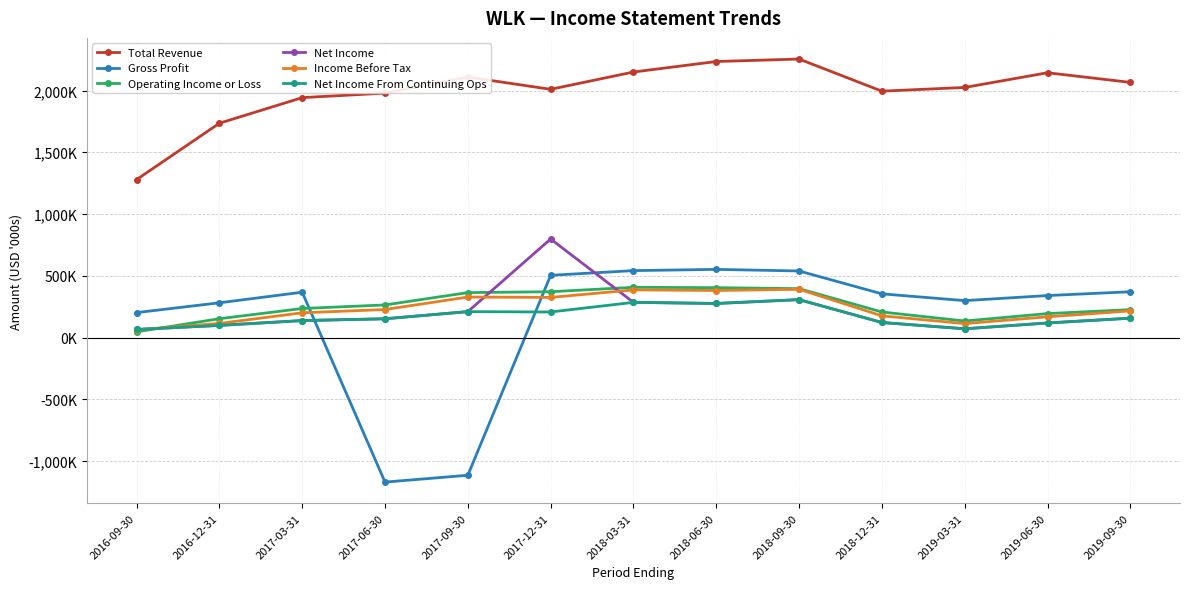

At how many categories does at least one series exceed 2146323?

3